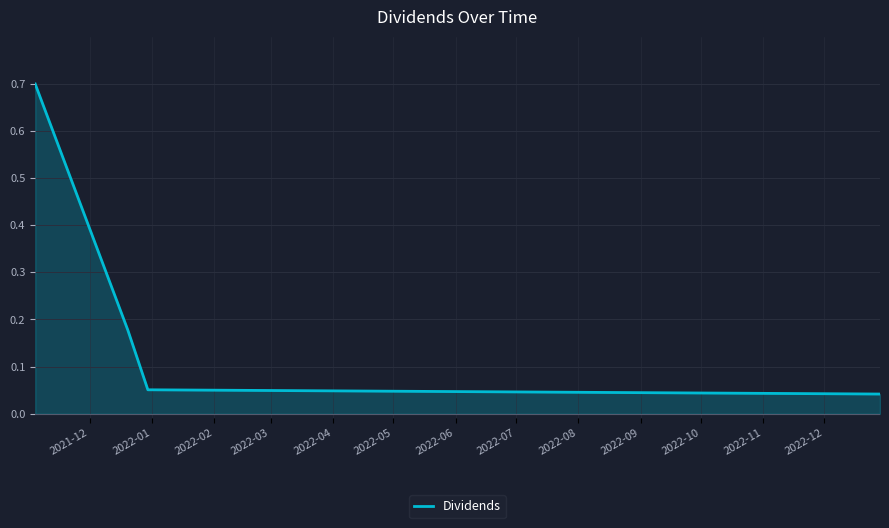

What is the sum of all values?

1.0